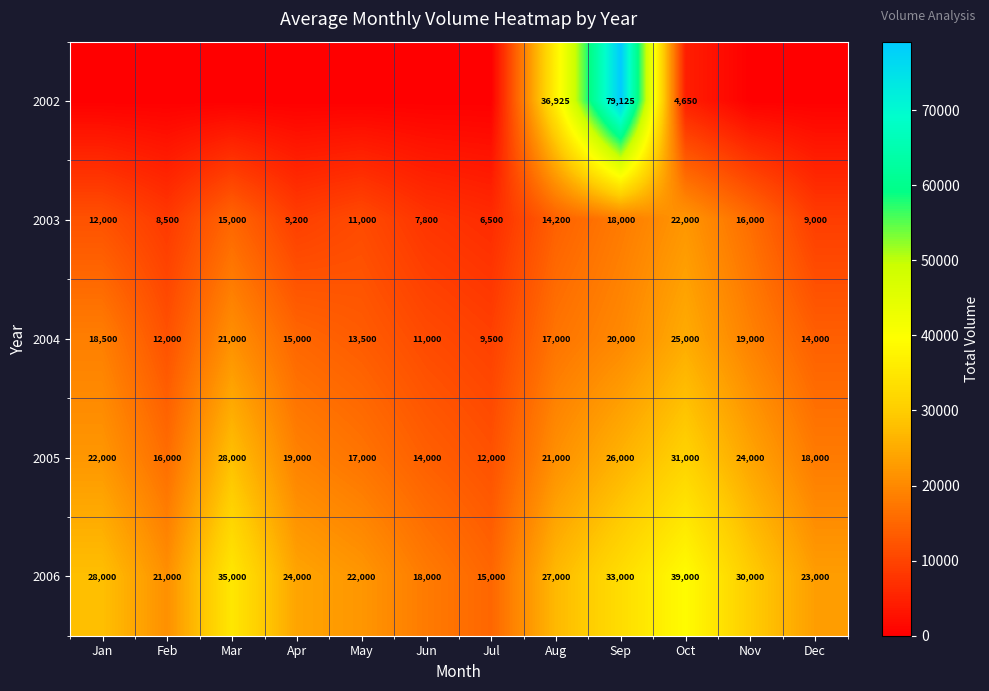

What value does the 2004 series have at Feb, to the nearest 50?

12000